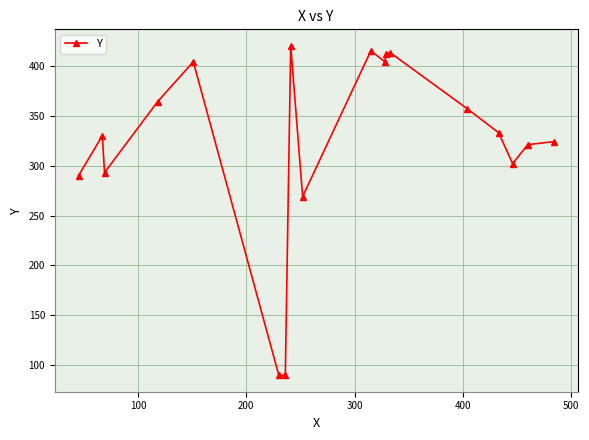

How many data points are less than 333?

9